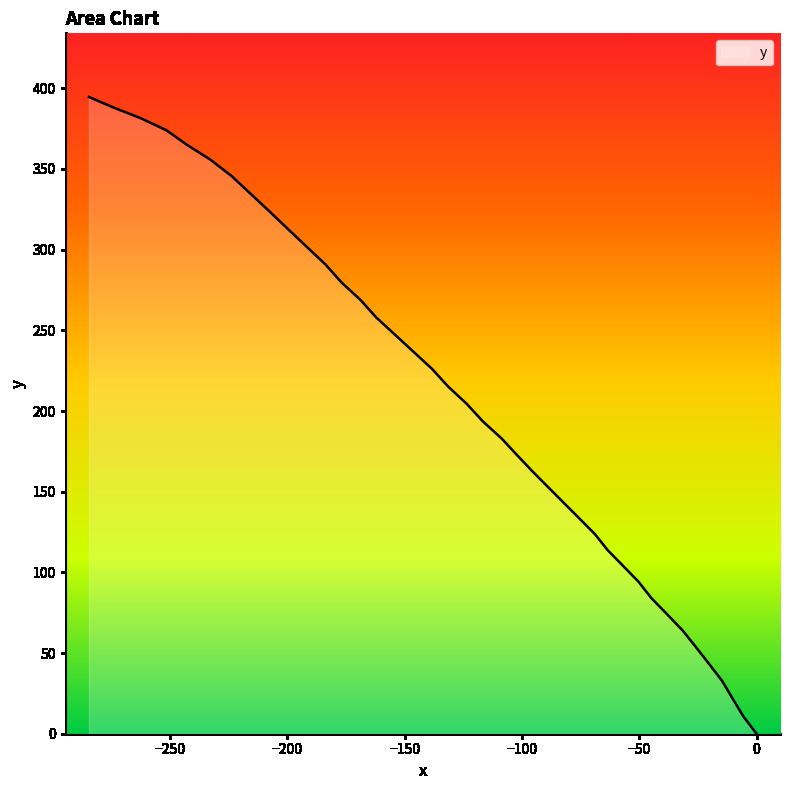

Reading left to right, what are all the values shown in this chart?

394.6	388.0	381.3	373.9	364.9	355.7	345.7	335.0	324.0	312.9	301.9	290.8	279.7	269.0	258.0	247.3	236.7	226.1	215.1	204.4	193.5	182.9	172.4	162.3	152.5	143.0	133.4	123.7	113.7	103.9	94.2	84.0	74.0	64.0	53.8	43.4	32.8	21.8	10.7	0.0